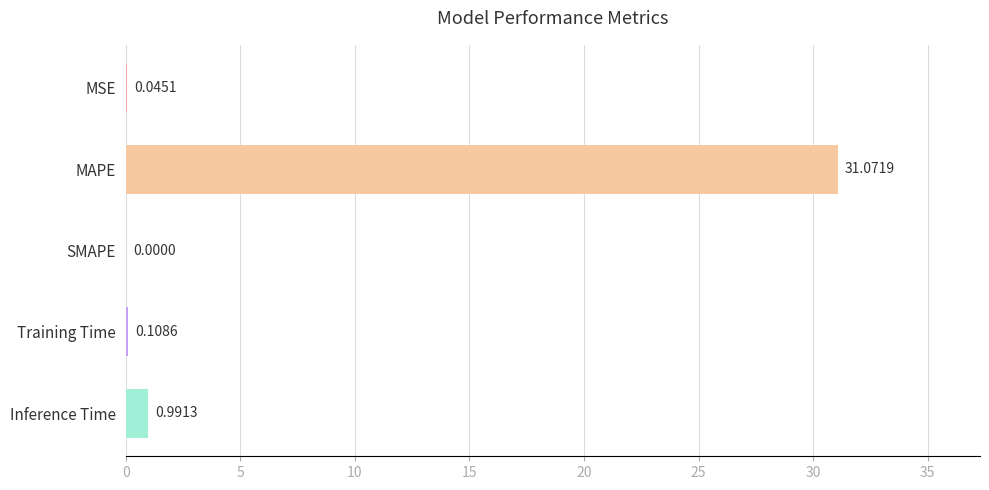

Which label corresponds to the largest value in the chart?

MAPE